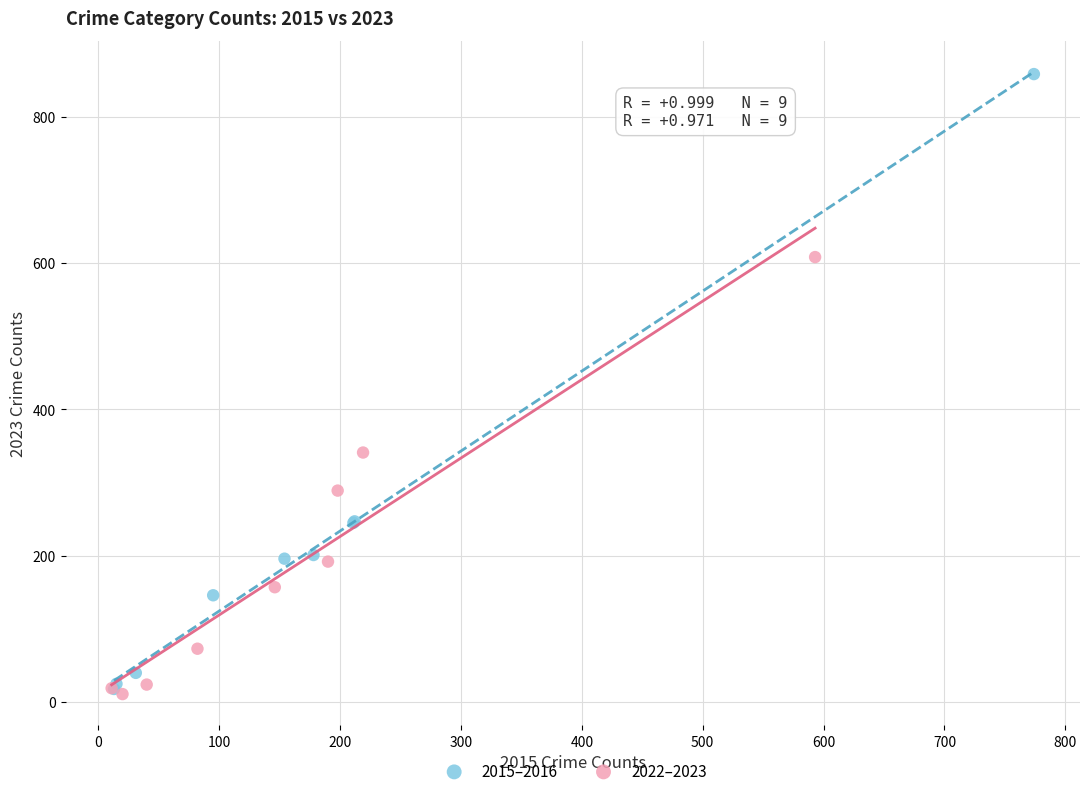

Which series has the widest spread of Y values?

2015–2016